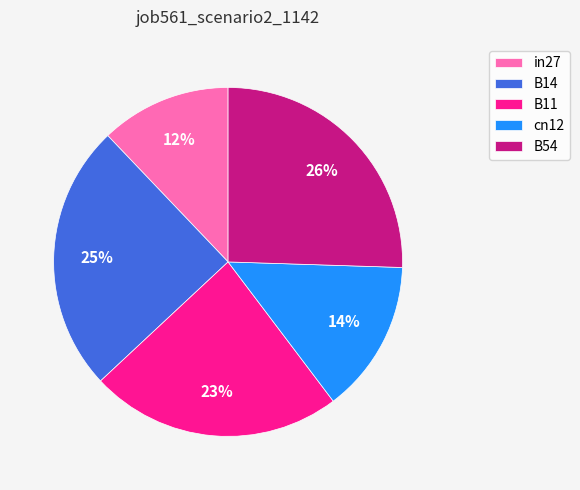

Which category has the biggest portion of the pie?

B54